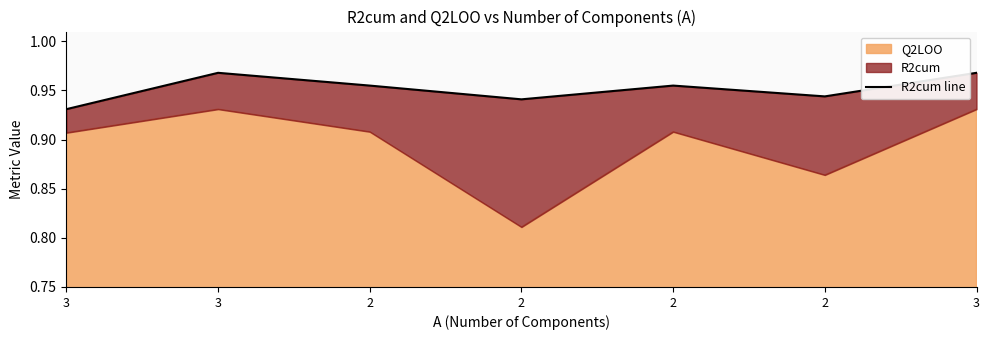

What is the value of the 5th point from the left?

1.0